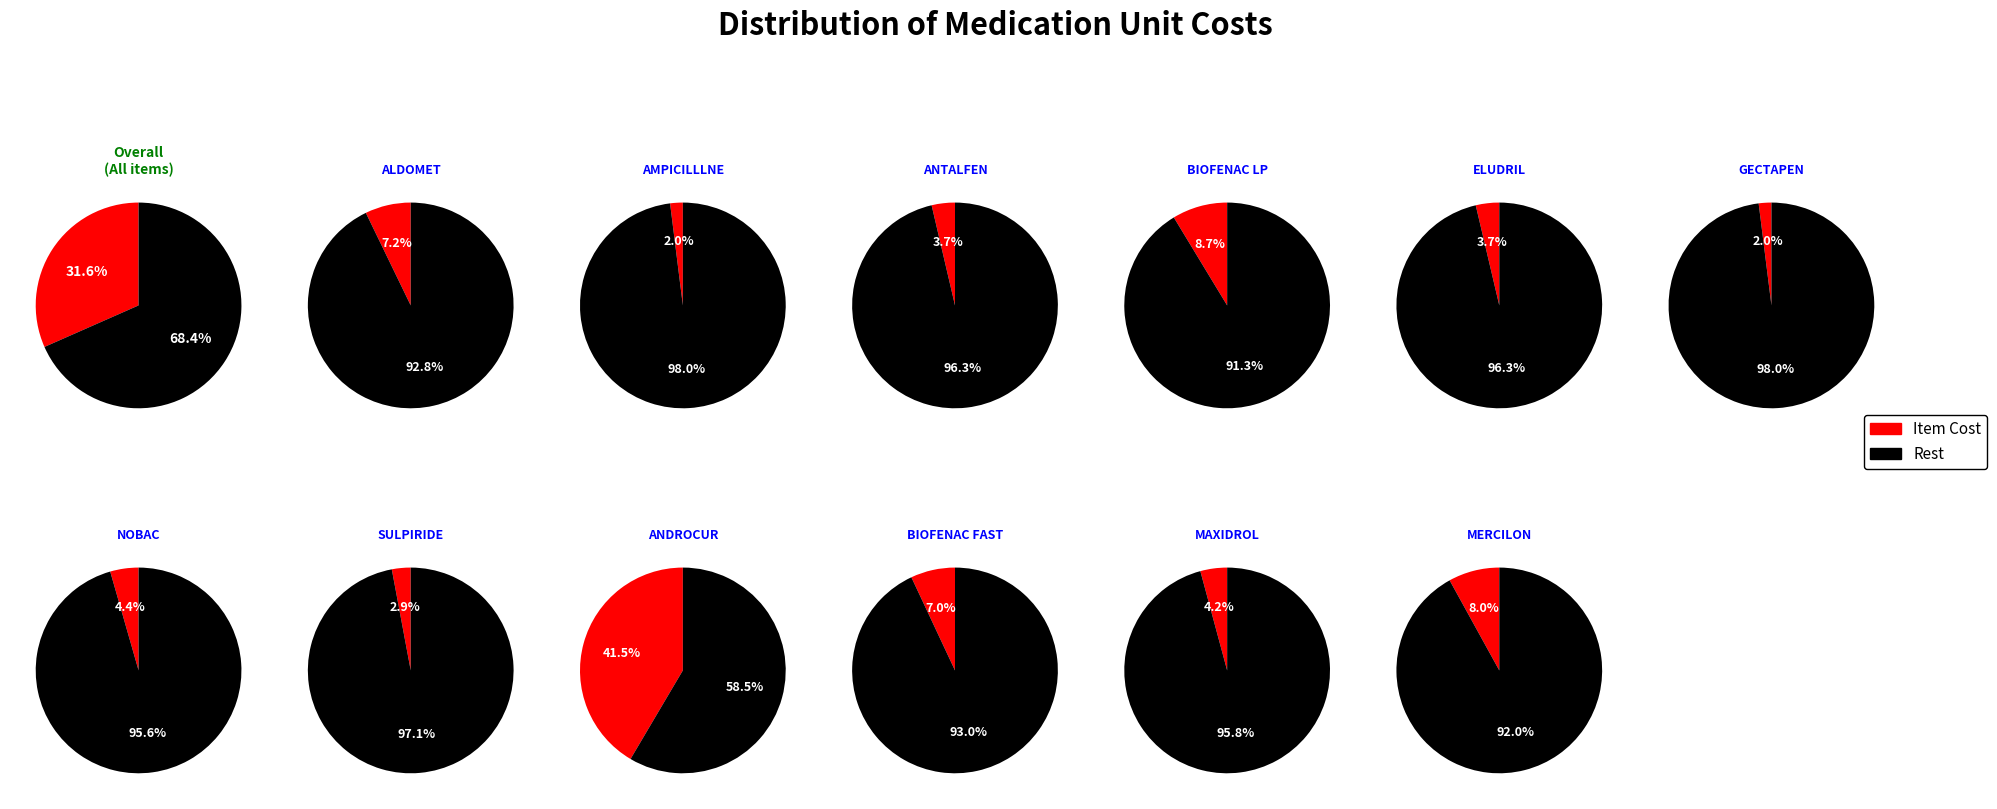

What percentage do MERCILON 150µG/20µG CP and NOBAC nourrisson together represent?

12.5%